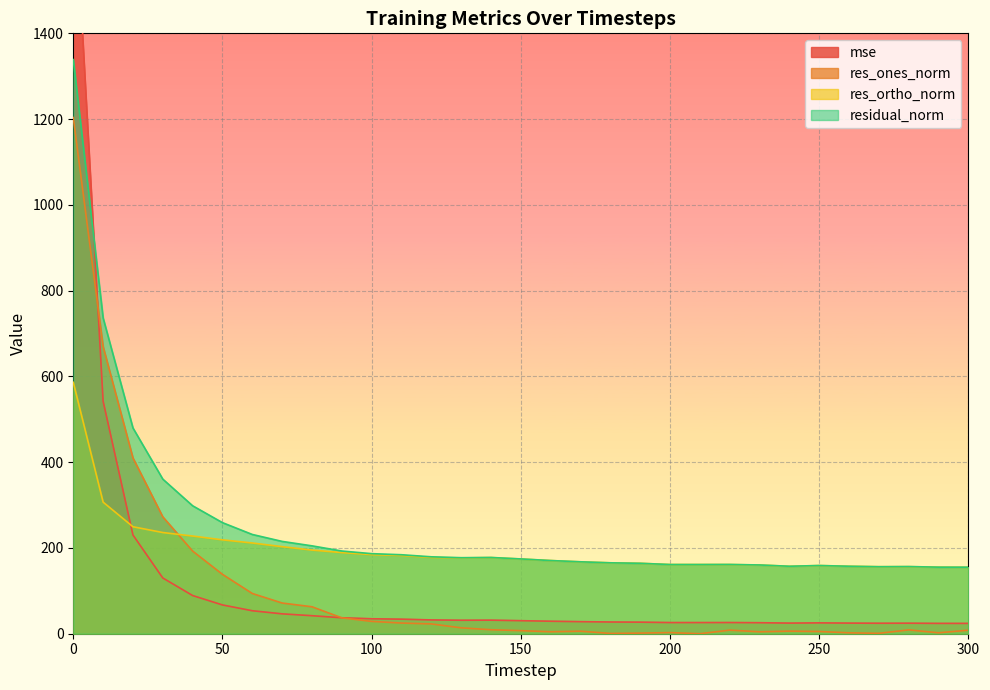

What is the difference between the highest and lowest values at 200?

158.7